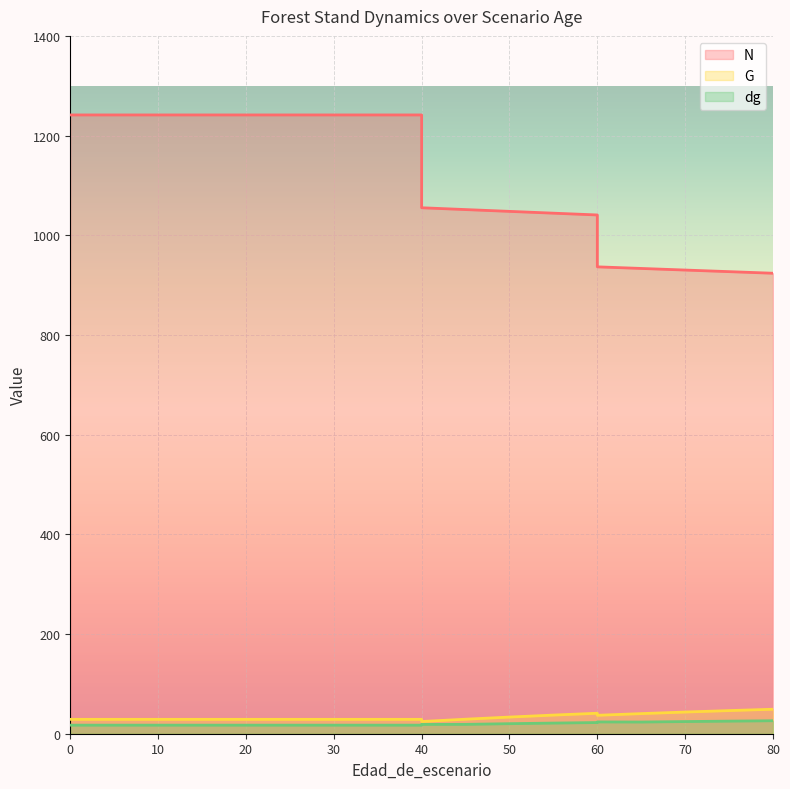

Does the chart display data point markers on the line(s)?

No